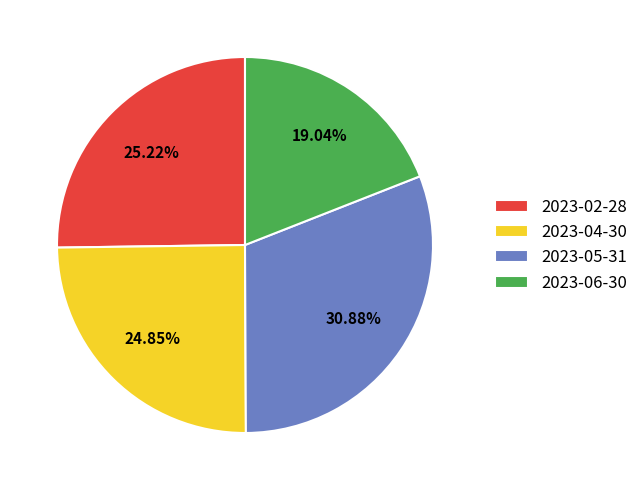

What percentage is the 2023-05-31 slice, to the nearest percent?

31%